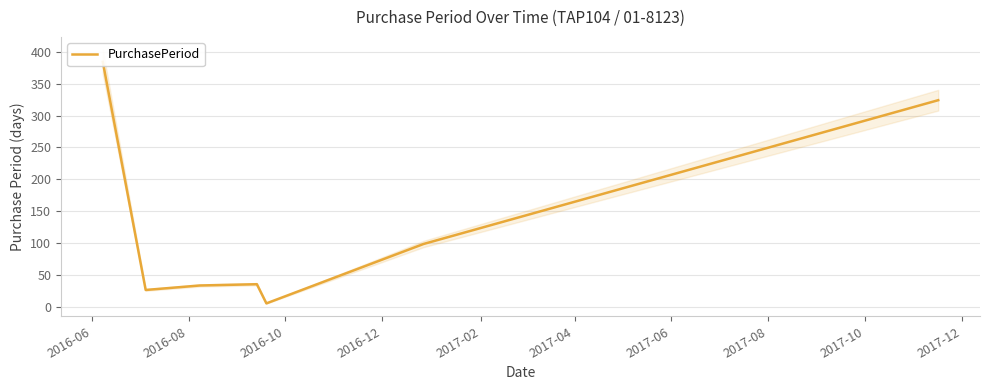

The value at 2016-06 is 384. True or false?

True